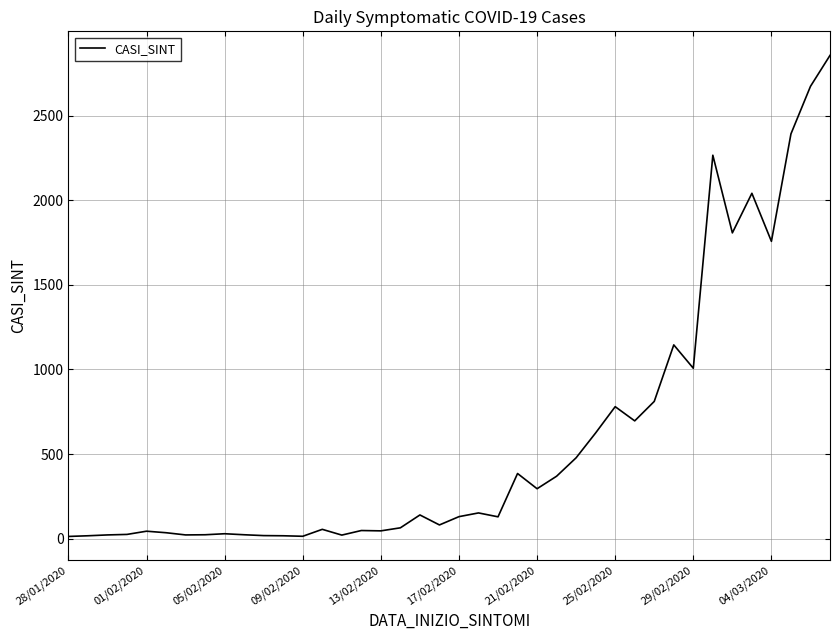

What is the greatest value displayed?

2856